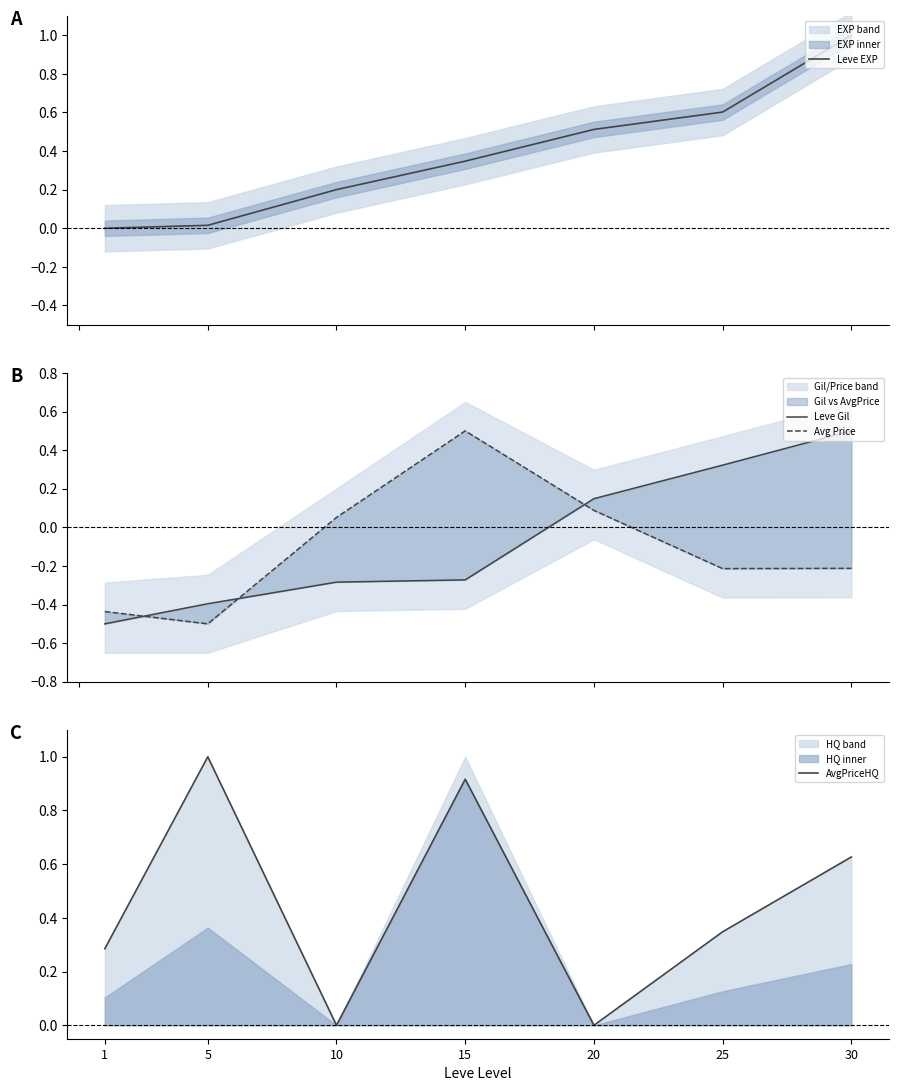

Reading left to right, what are all the values shown in this chart?

Leve EXP: 1=0.0	5=0.0	10=0.2	15=0.3	20=0.5	25=0.6	30=1.0
Leve Gil: 1=-0.5	5=-0.4	10=-0.3	15=-0.3	20=0.1	25=0.3	30=0.5
Avg Price: 1=-0.4	5=-0.5	10=0.1	15=0.5	20=0.1	25=-0.2	30=-0.2
AvgPriceHQ: 1=0.3	5=1.0	10=0.0	15=0.9	20=0.0	25=0.3	30=0.6